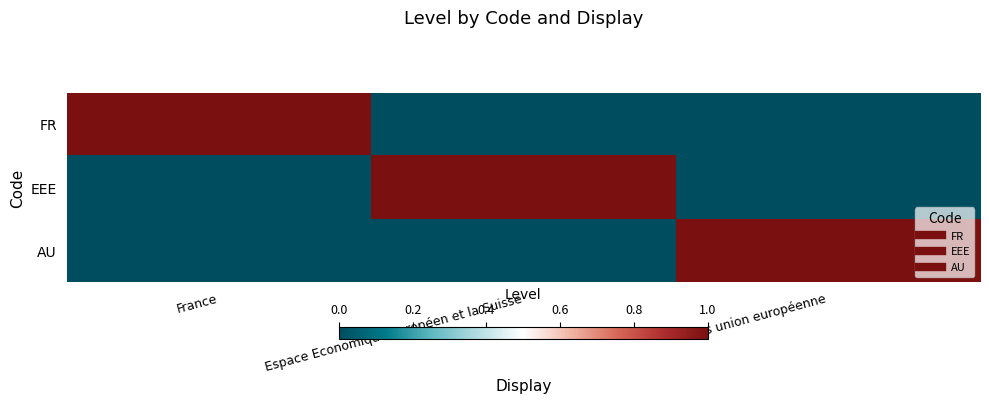

Which series changed the most between Espace Economique Européen et la Suisse and Hors union européenne?

EEE